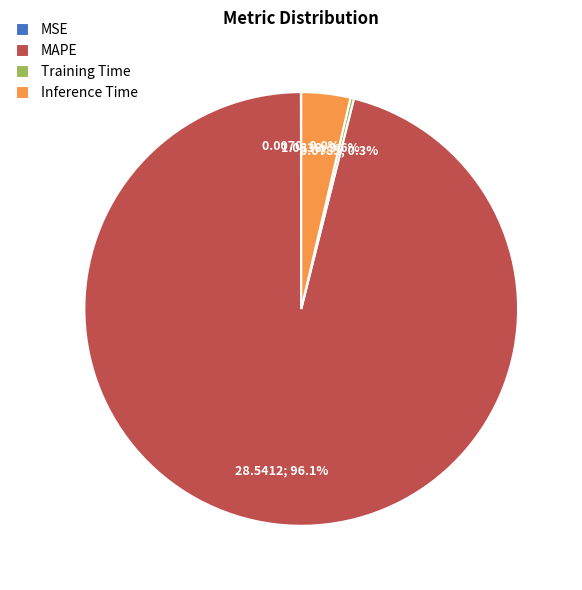

Between Inference Time and MAPE, which is larger?

MAPE